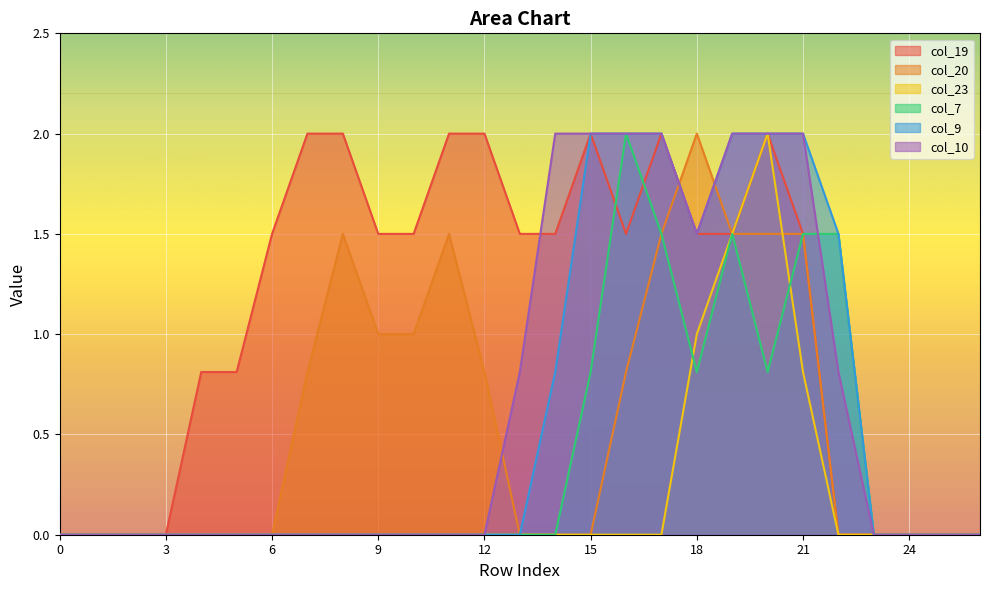

What are all the series names shown in the legend?

col_19, col_20, col_23, col_7, col_9, col_10